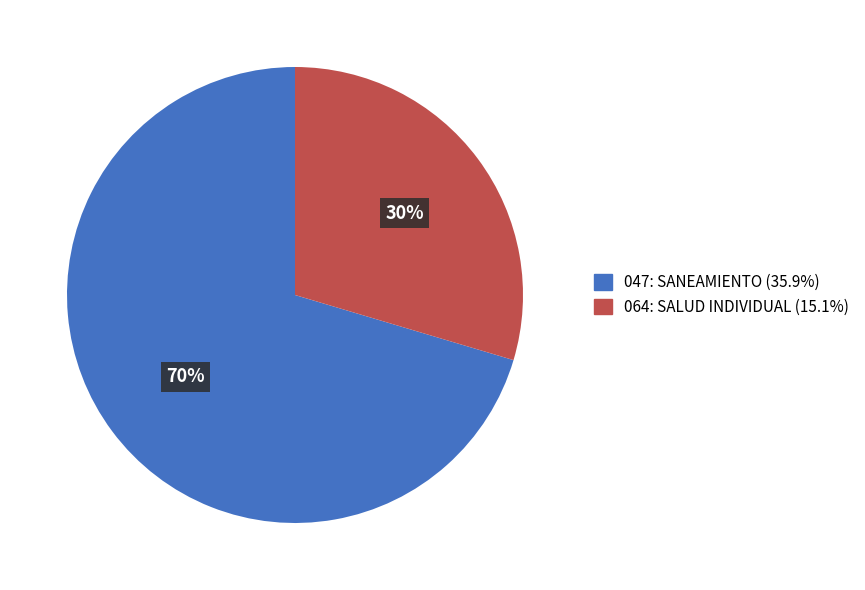

Which slice represents more than half of the pie?

047: SANEAMIENTO